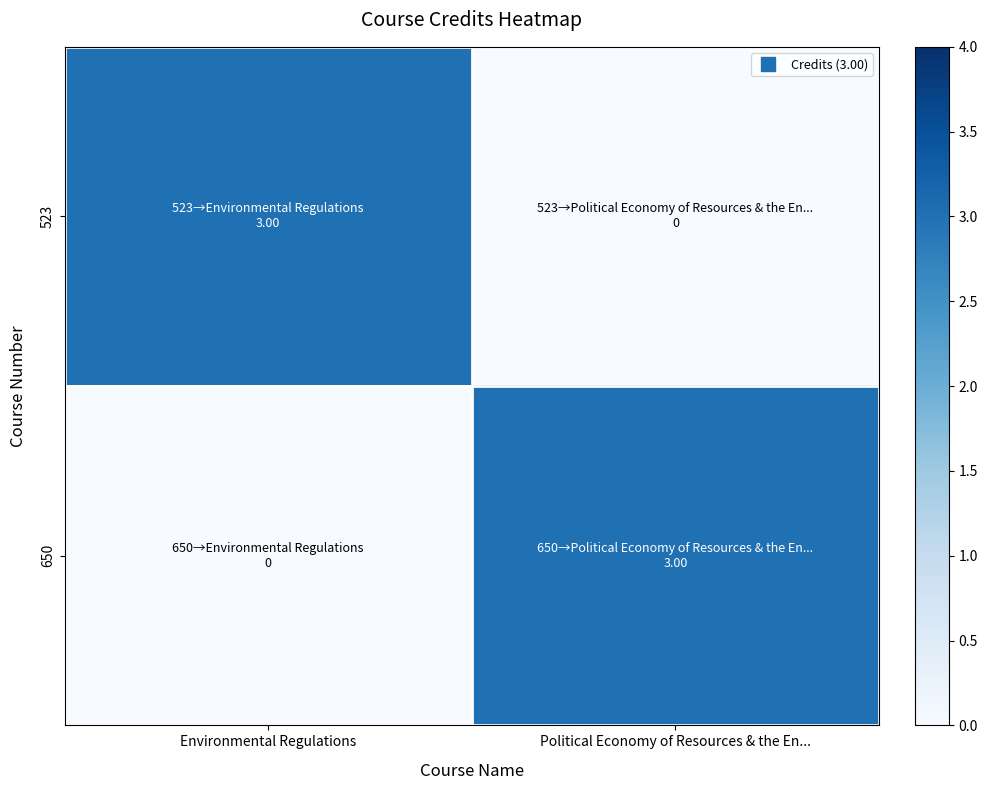

What is the difference between the highest and lowest values at Environmental Regulations?

3